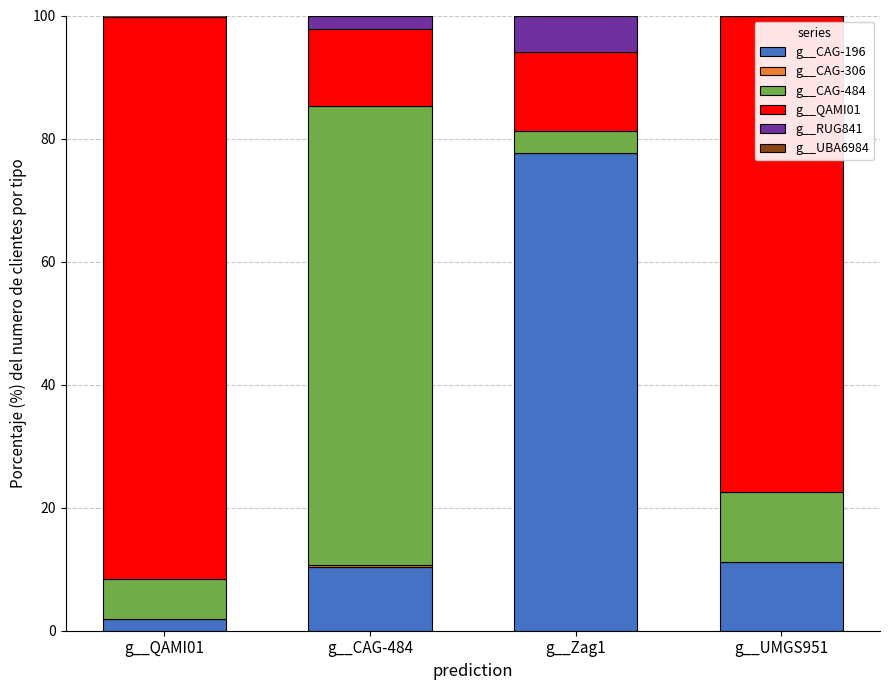

At which label does g__CAG-196 reach its peak?

g__Zag1